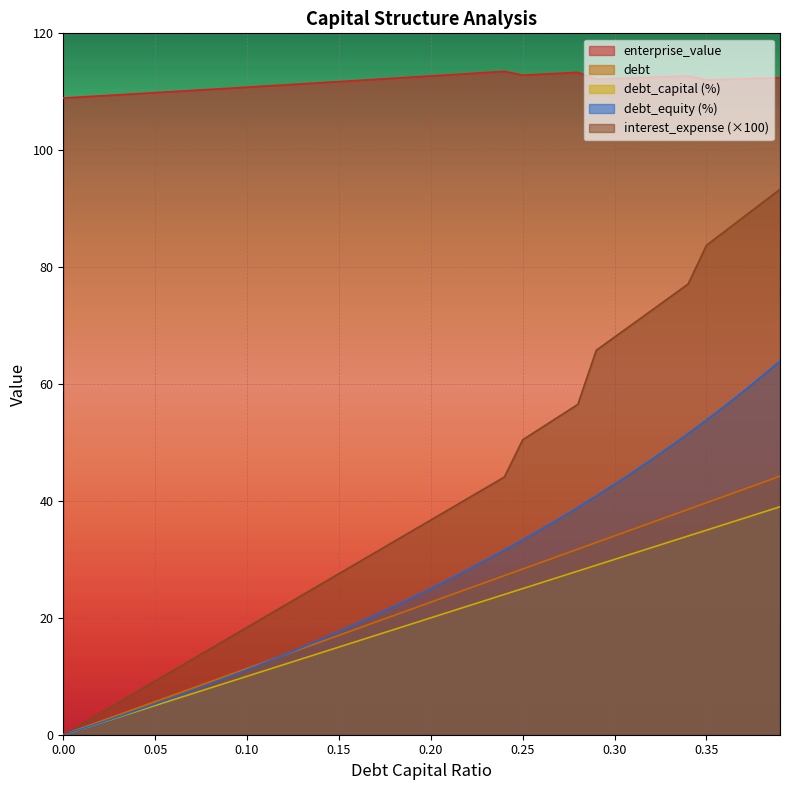

Where is debt nearest to the value 19?

0.19